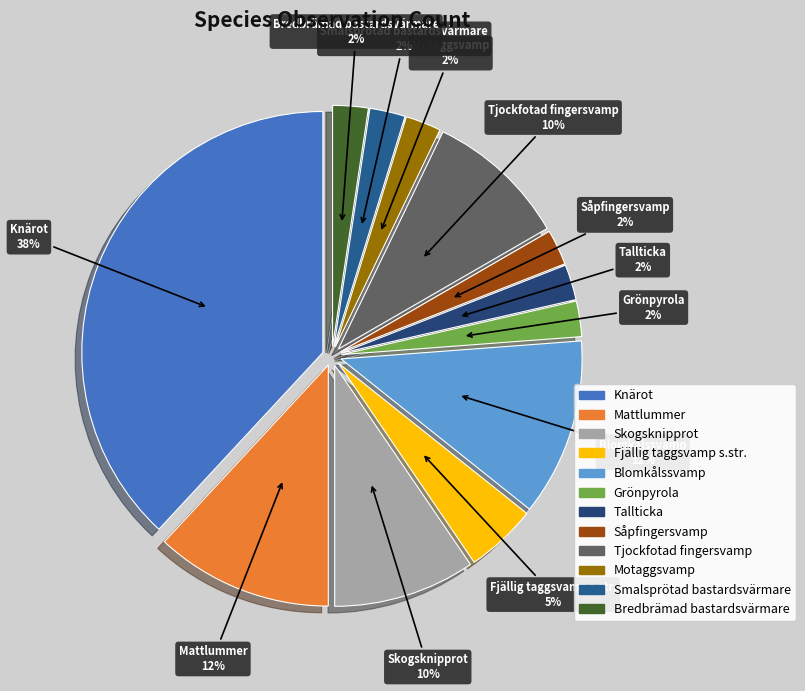

Count the number of slices in the pie.

12